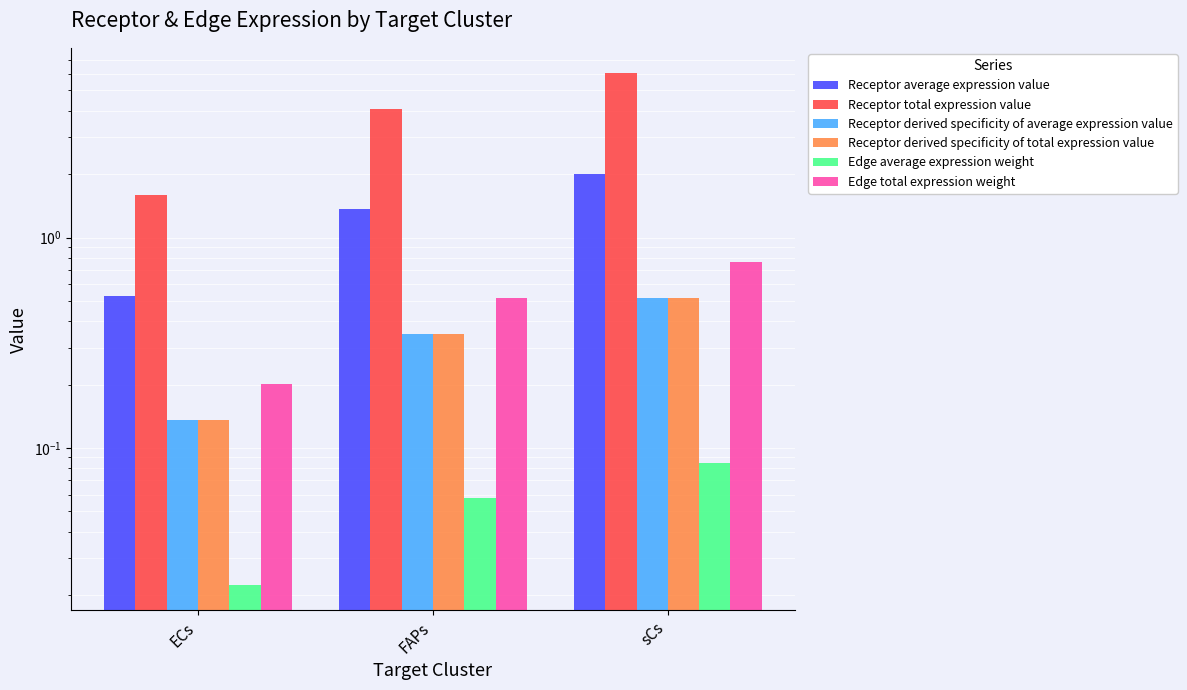

Is the value of Receptor derived specificity of average expression value at FAPs greater than the value of Edge total expression weight at ECs?

Yes